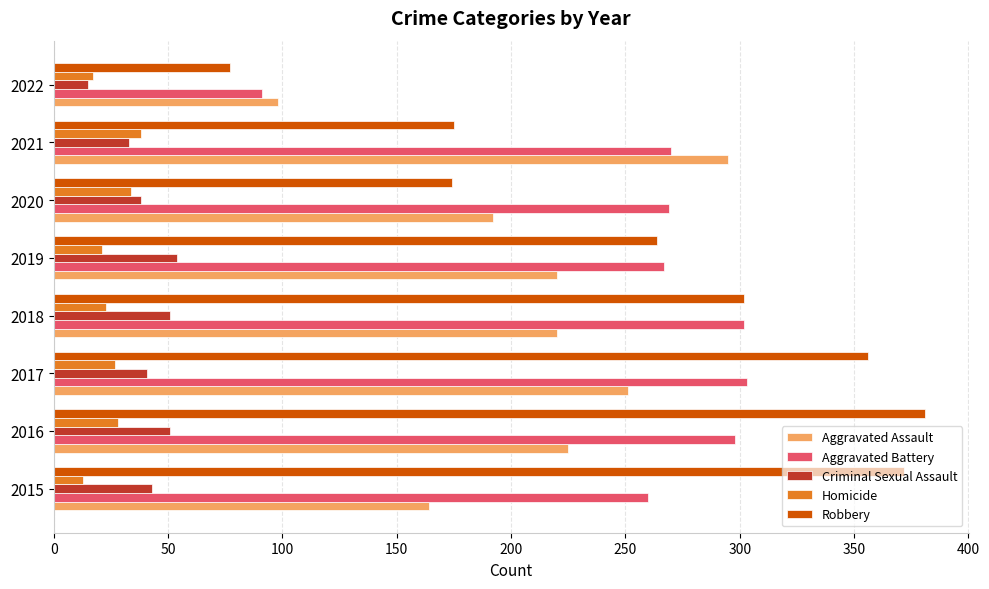

At which label is Criminal Sexual Assault closest to 34?

2021